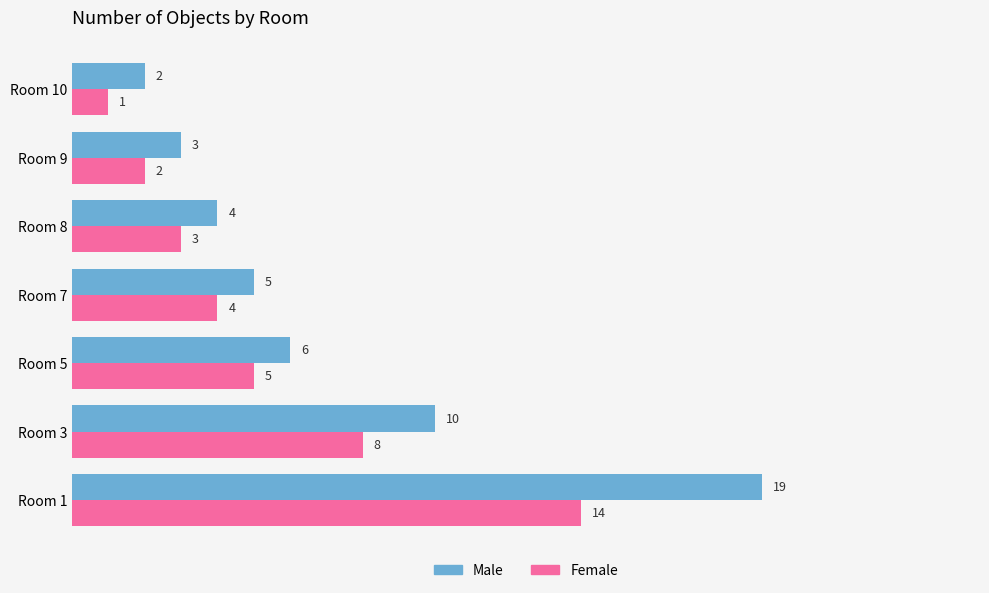

At which label does Female reach its minimum?

Room 10